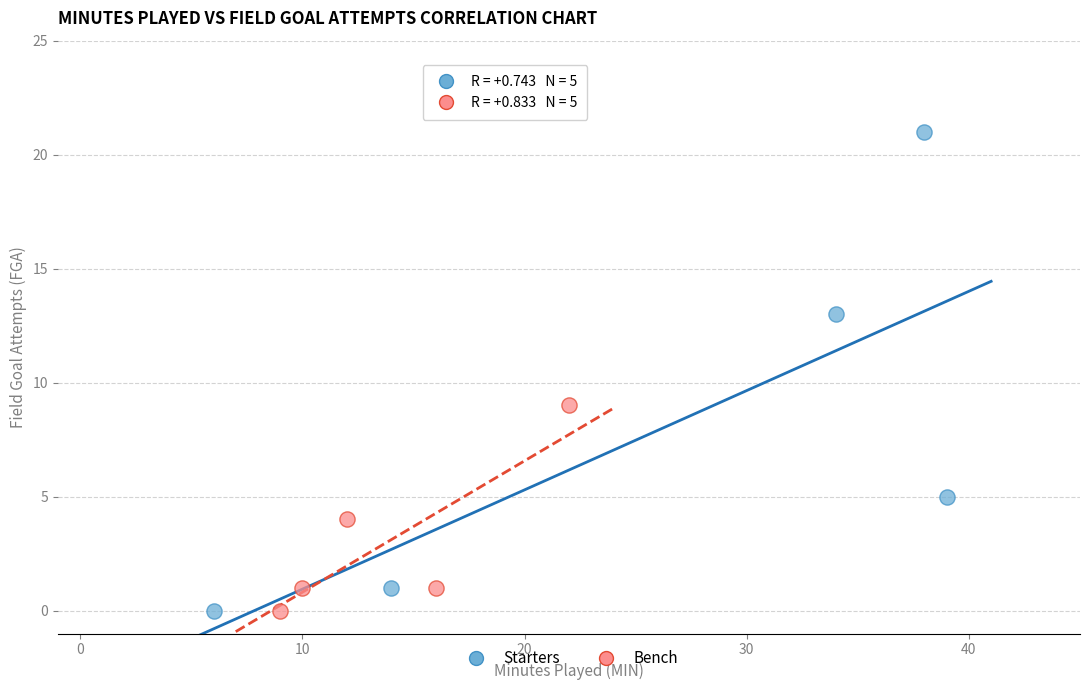

Which series has the largest Y range (max minus min)?

Starters